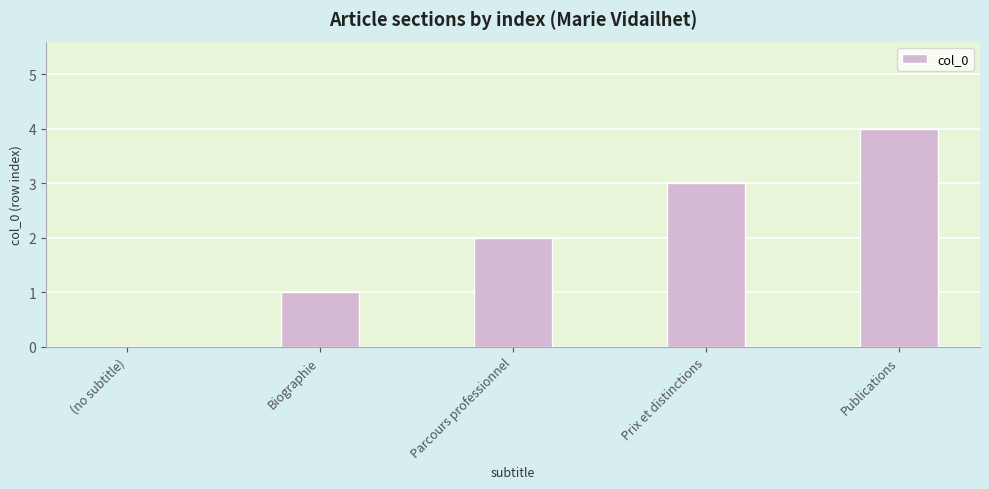

What is the sum of the values at Parcours professionnel and Publications?

6